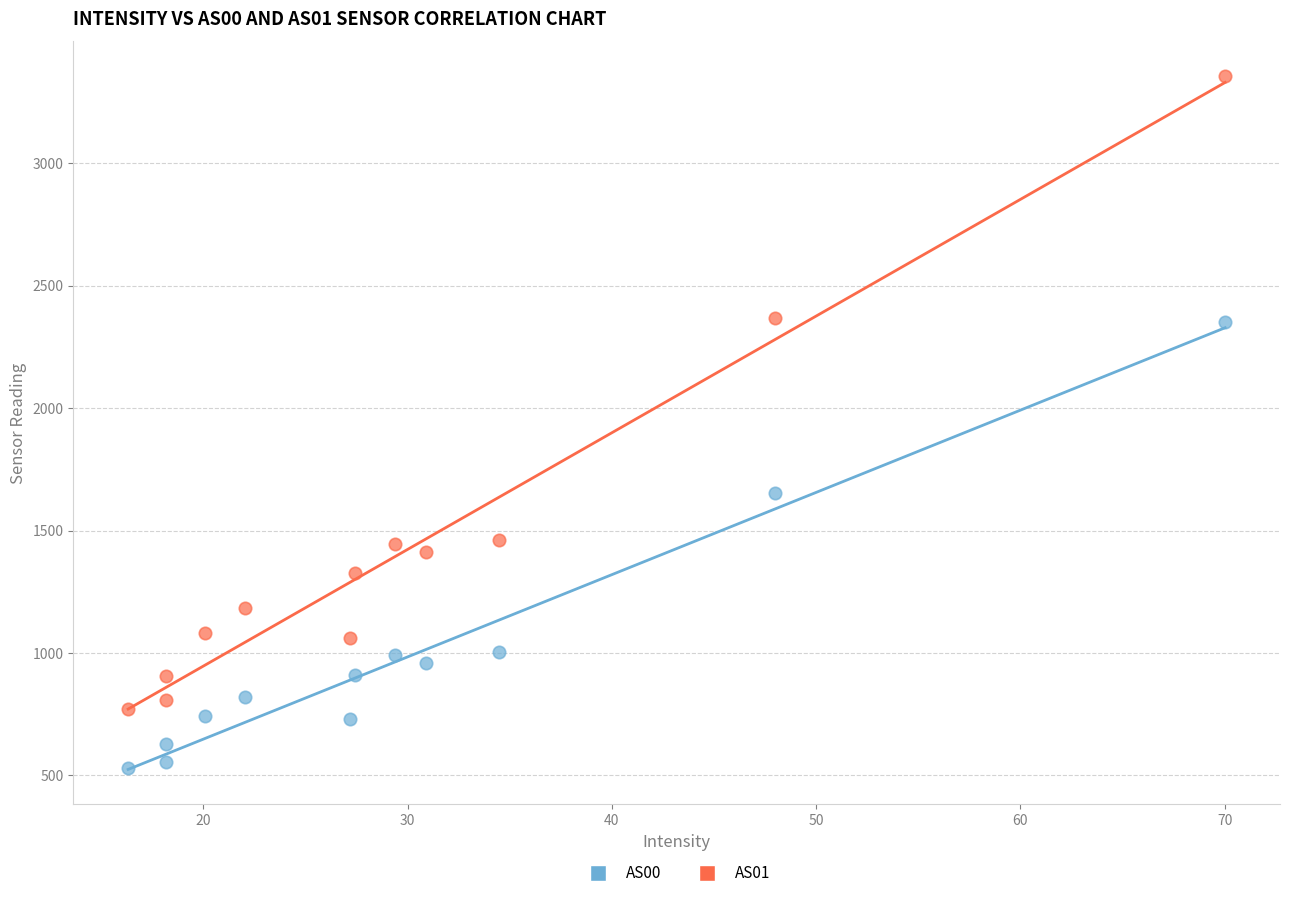

Across all data points, what is the range of Y values (max minus min)?

2824